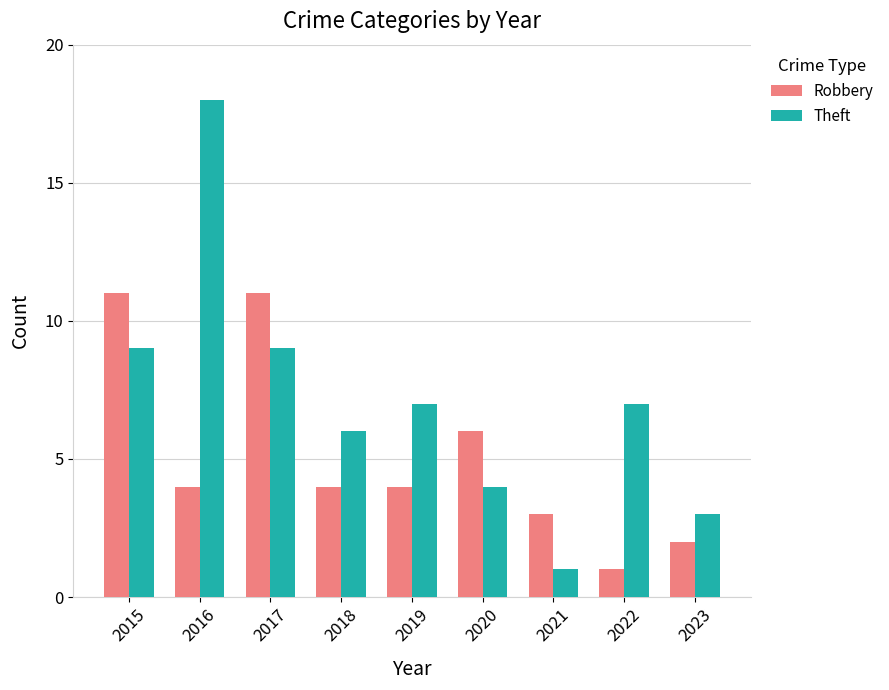

Which series changed the most between 2016 and 2020?

Theft